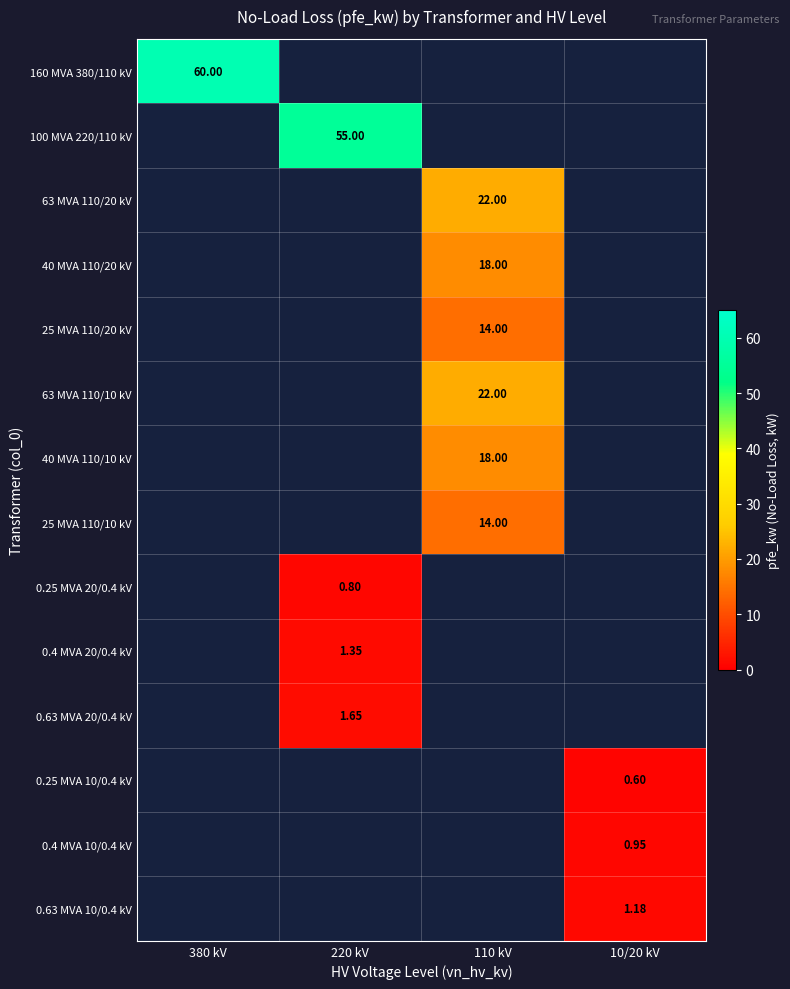

At 380 kV, list the series in order from largest to smallest.

160 MVA 380/110 kV, 100 MVA 220/110 kV, 63 MVA 110/20 kV, 40 MVA 110/20 kV, 25 MVA 110/20 kV, 63 MVA 110/10 kV, 40 MVA 110/10 kV, 25 MVA 110/10 kV, 0.25 MVA 20/0.4 kV, 0.4 MVA 20/0.4 kV, 0.63 MVA 20/0.4 kV, 0.25 MVA 10/0.4 kV, 0.4 MVA 10/0.4 kV, 0.63 MVA 10/0.4 kV